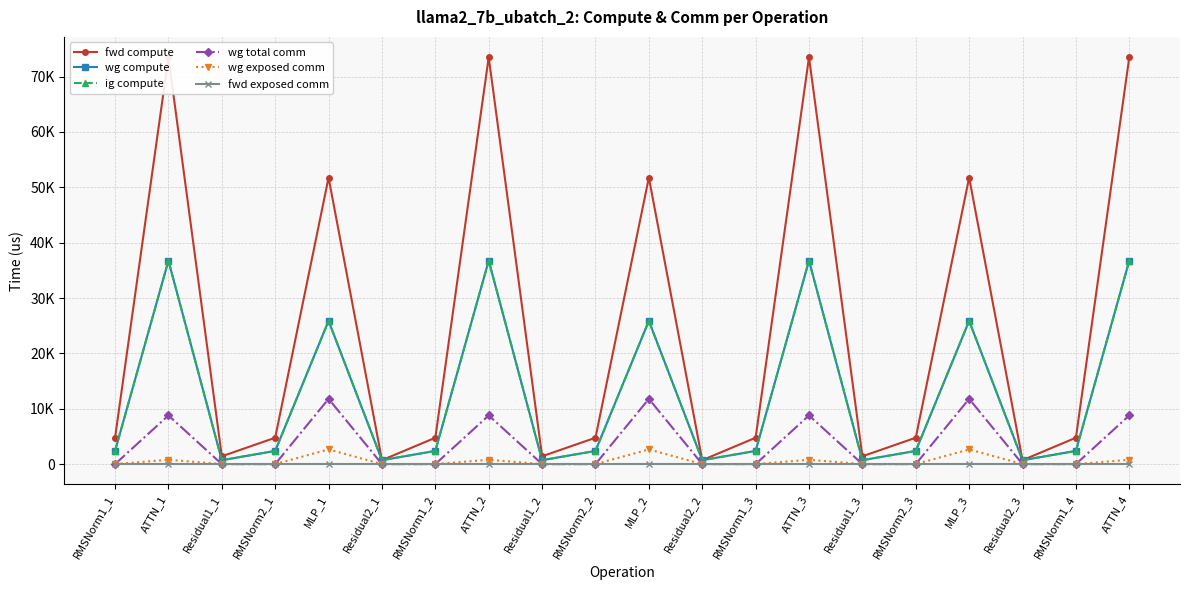

At Residual1_2, list the series in order from largest to smallest.

fwd compute, wg compute, ig compute, wg total comm, wg exposed comm, fwd exposed comm